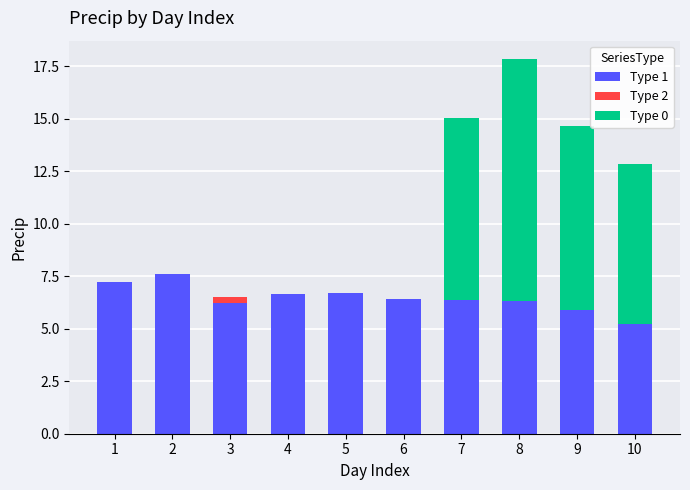

What is the total value across all series at 1?

7.2